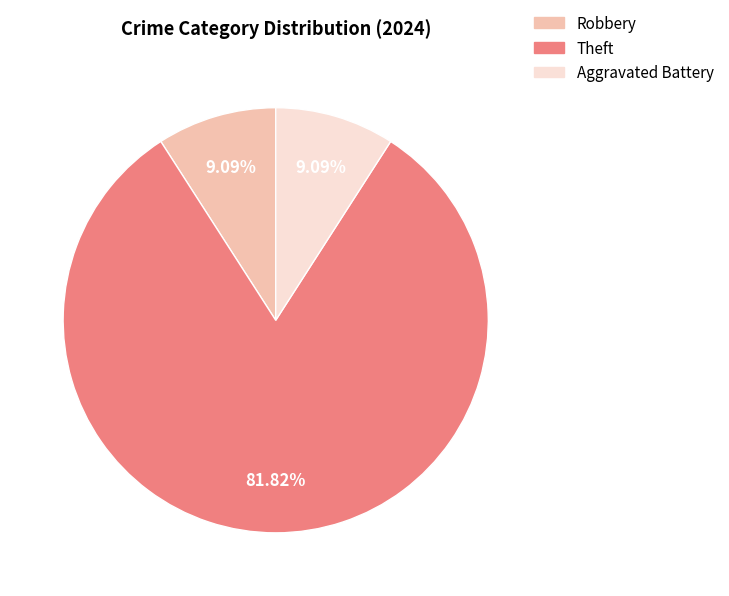

To the nearest percent, what is the difference between the largest and smallest slice percentages?

73%